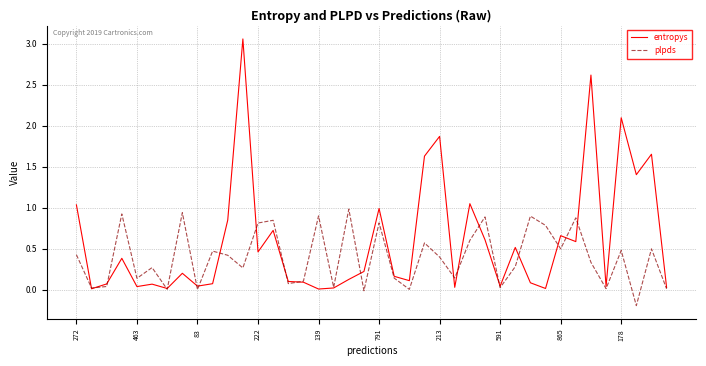

Which series has the largest range (max minus min)?

entropys